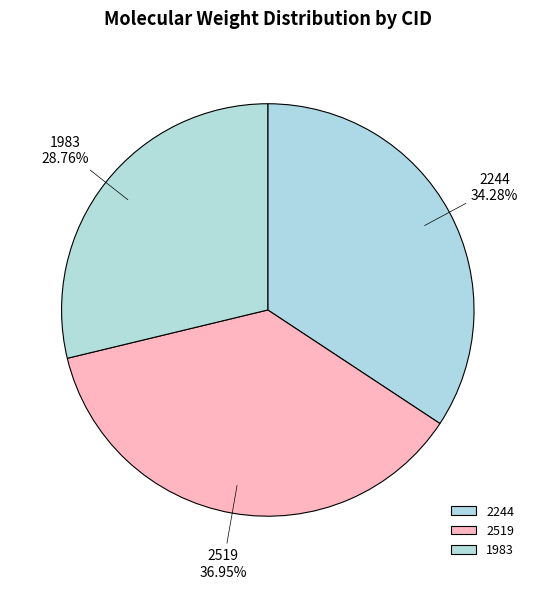

Does any single category account for the majority?

No